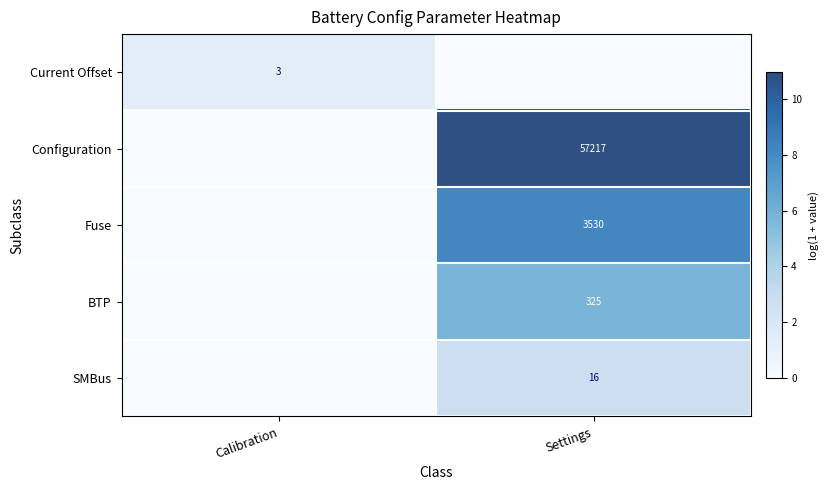

Which category has the lowest value across all series?

Settings